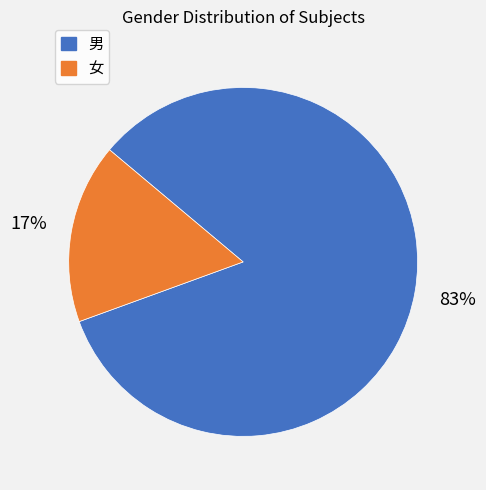

How many slices are in this pie chart?

2